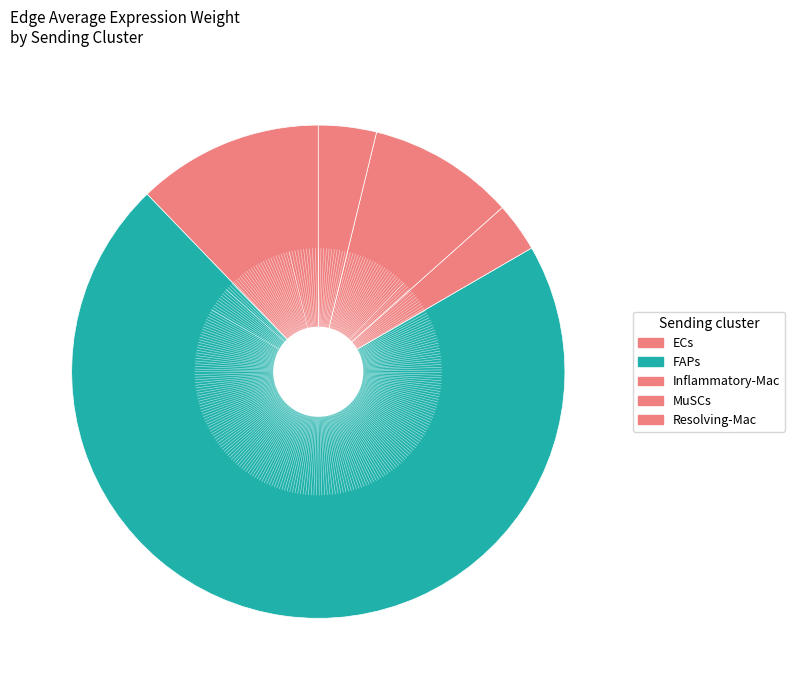

How many slices are in this pie chart?

5